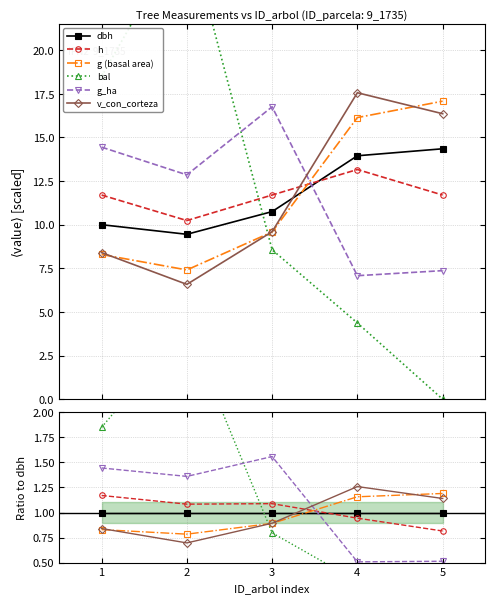

At 4, list the series in order from smallest to largest.

bal, g_ha, h, dbh, g (basal area), v_con_corteza